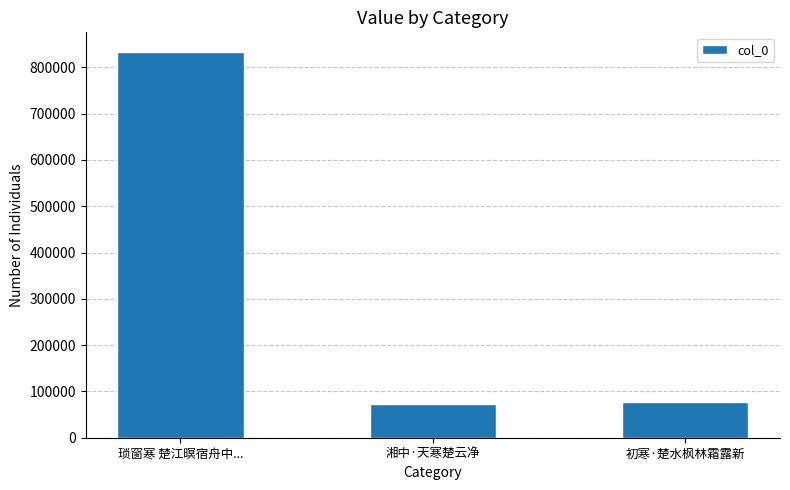

How many bars are there in total?

3